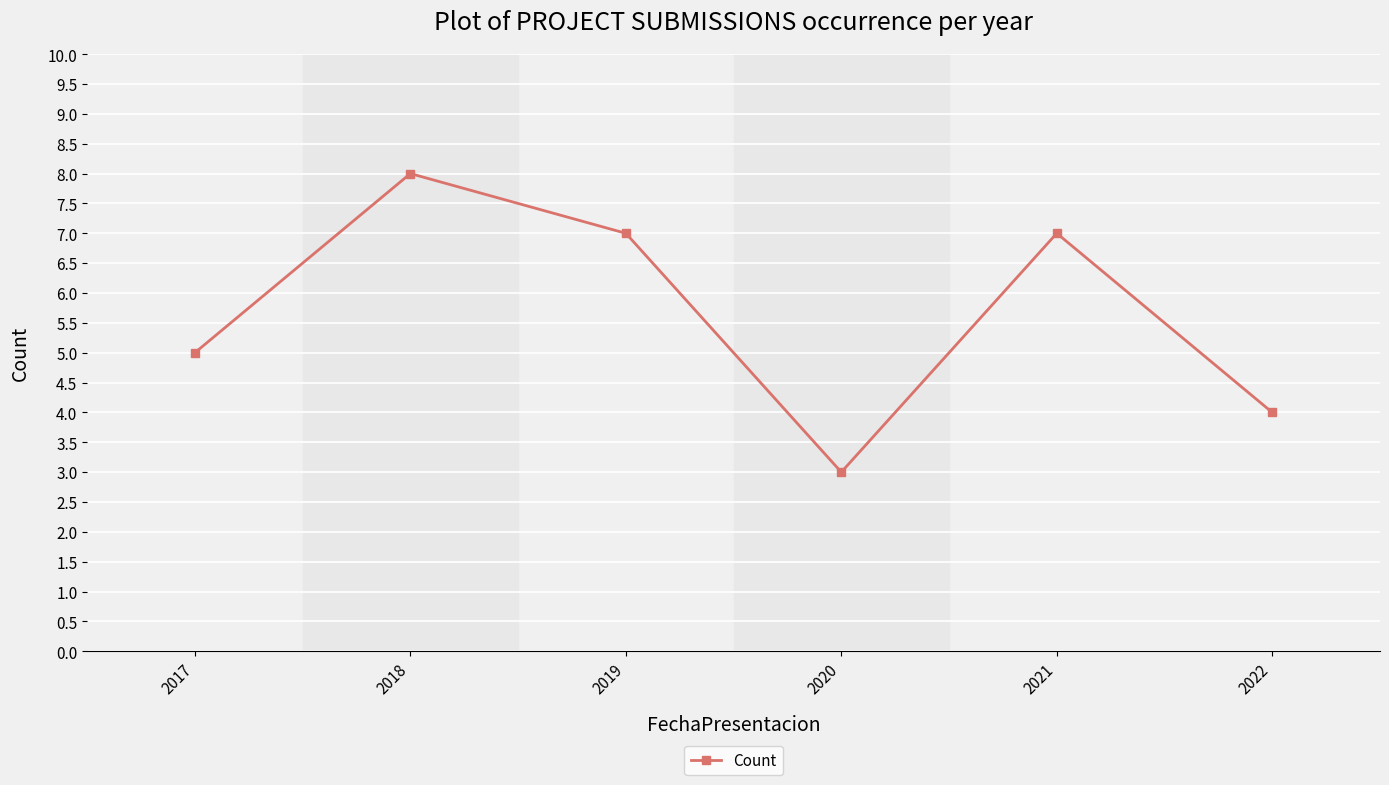

Where is the first local maximum?

2018